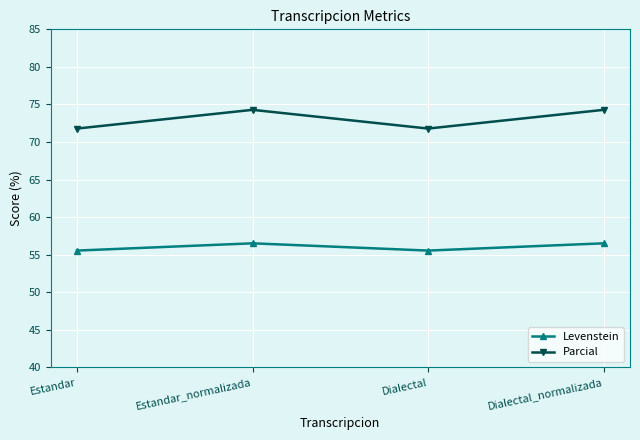

Read the Levenstein value at Estandar.

55.6